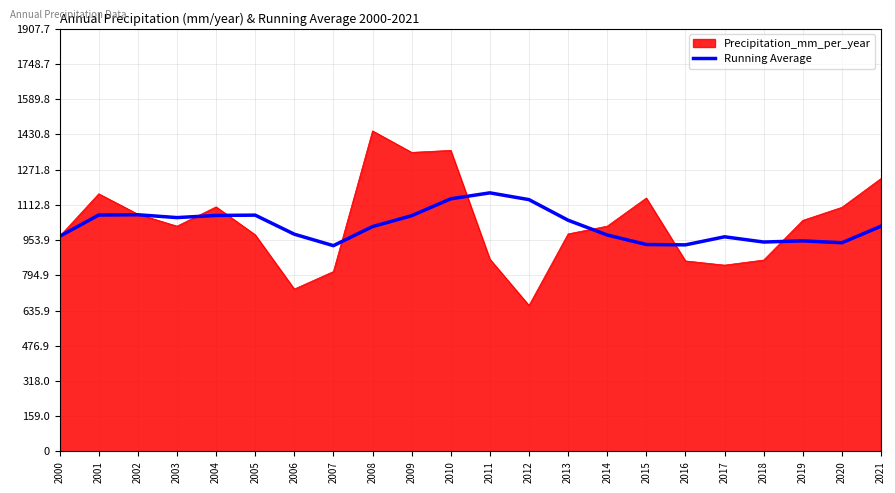

At which category does the chart reach its minimum across all series?

2012